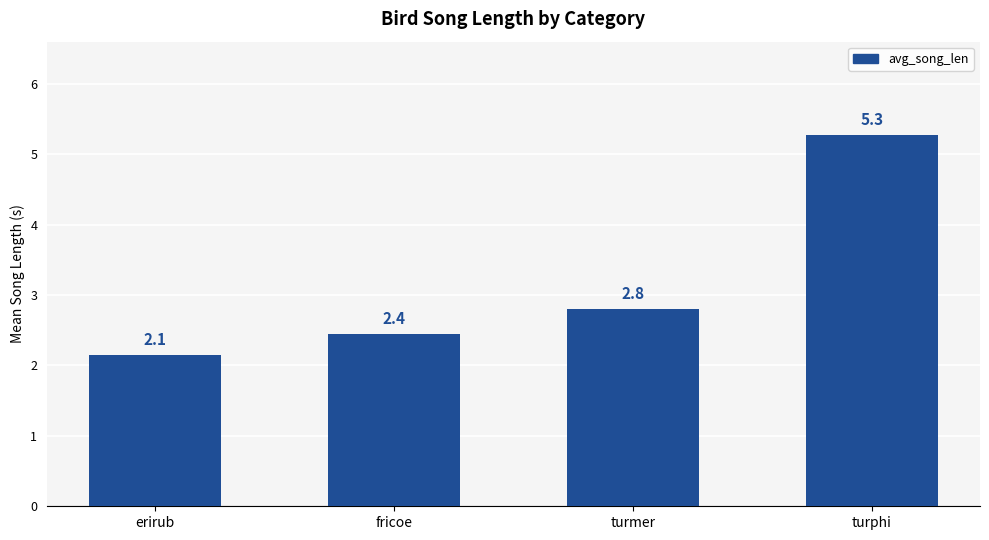

Reading right to left, transcribe all the data shown in this chart.

5.3	2.8	2.4	2.1